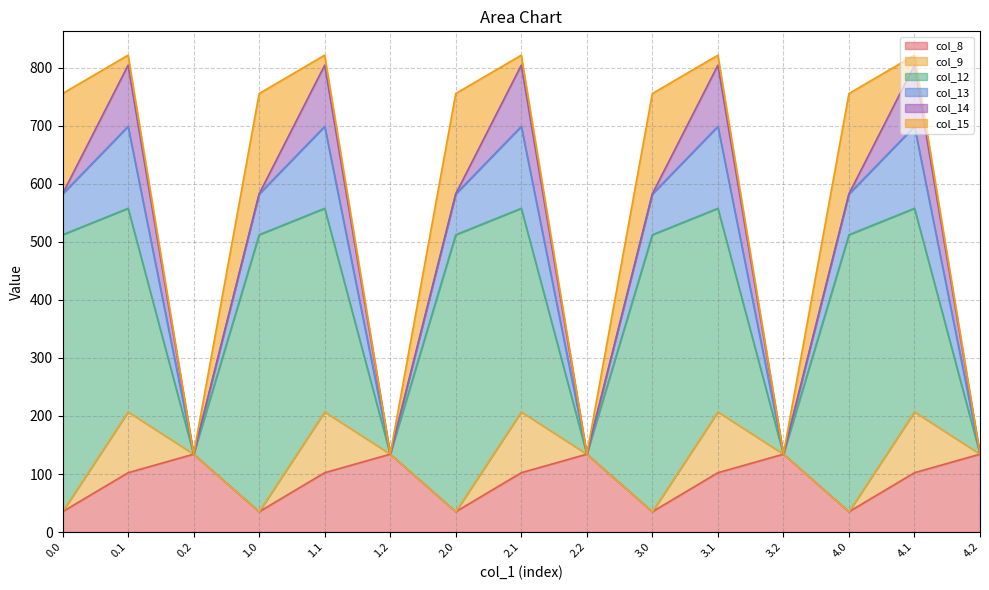

Which category has the lowest value in the col_14 series?

0.2